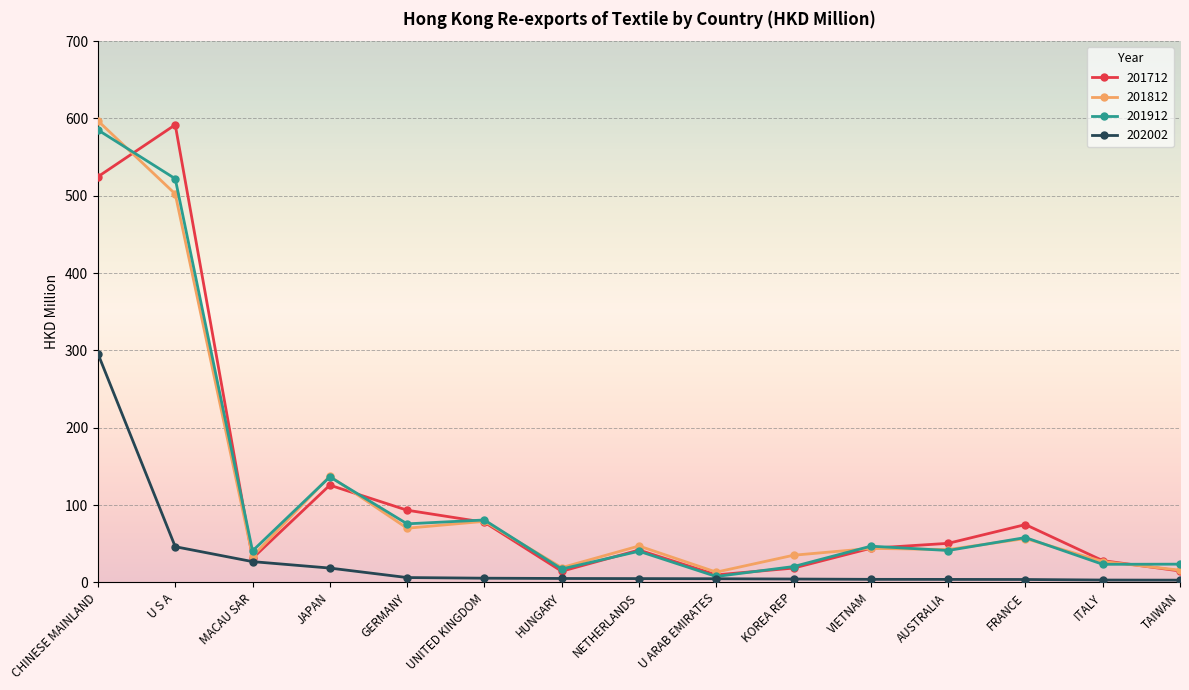

What is the difference between the highest and lowest values at HUNGARY?

14.1